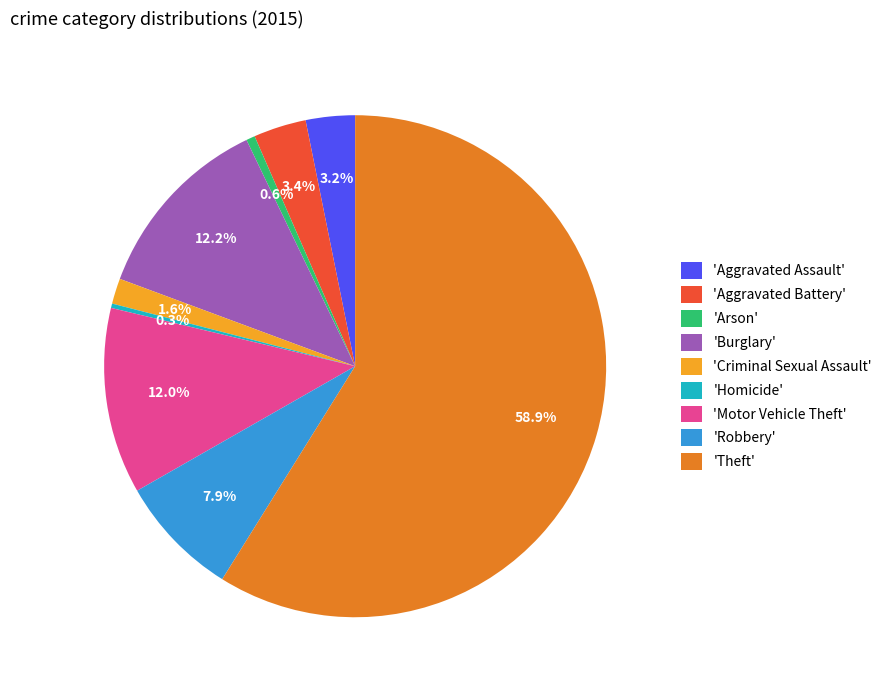

How much of the chart is everything except 'Homicide'?

99.7%